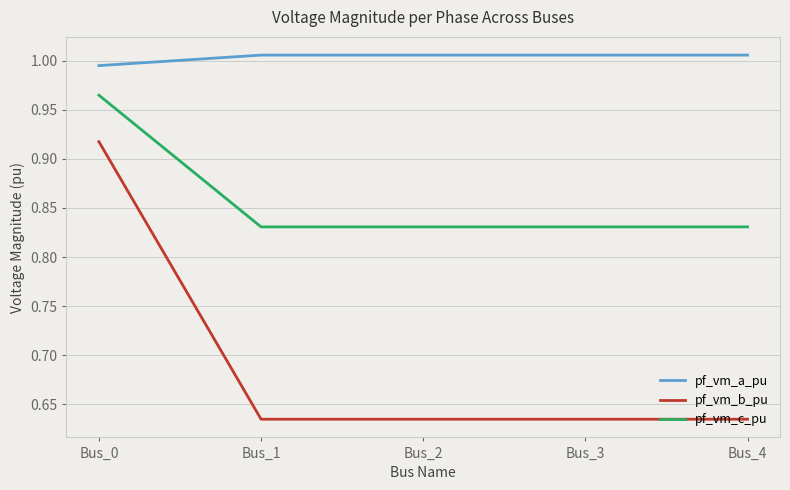

The pf_vm_c_pu series shows 0.5 at Bus_2. True or false?

False